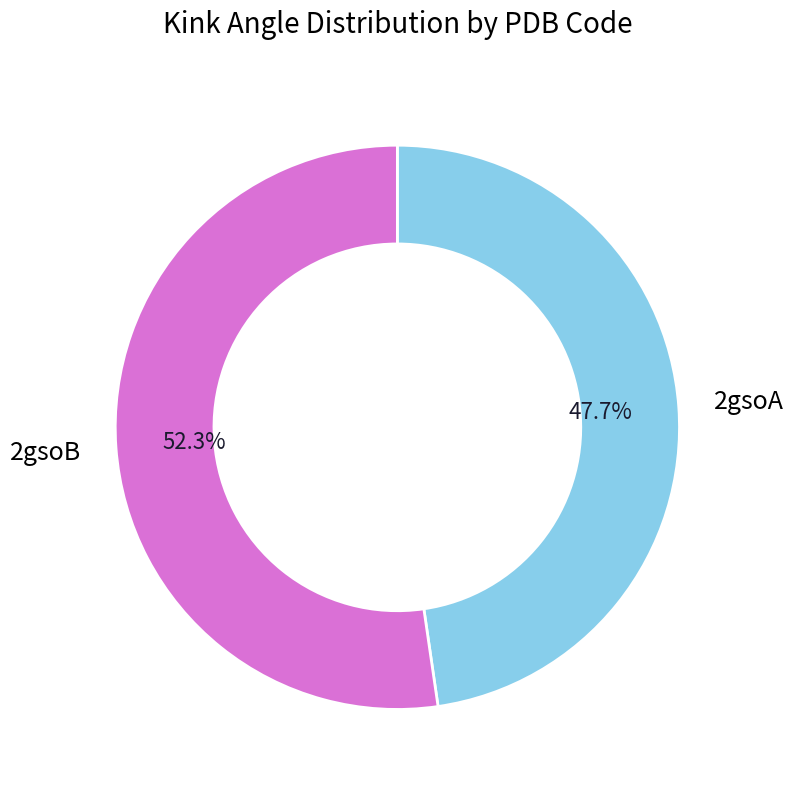

Does any single category account for the majority?

Yes